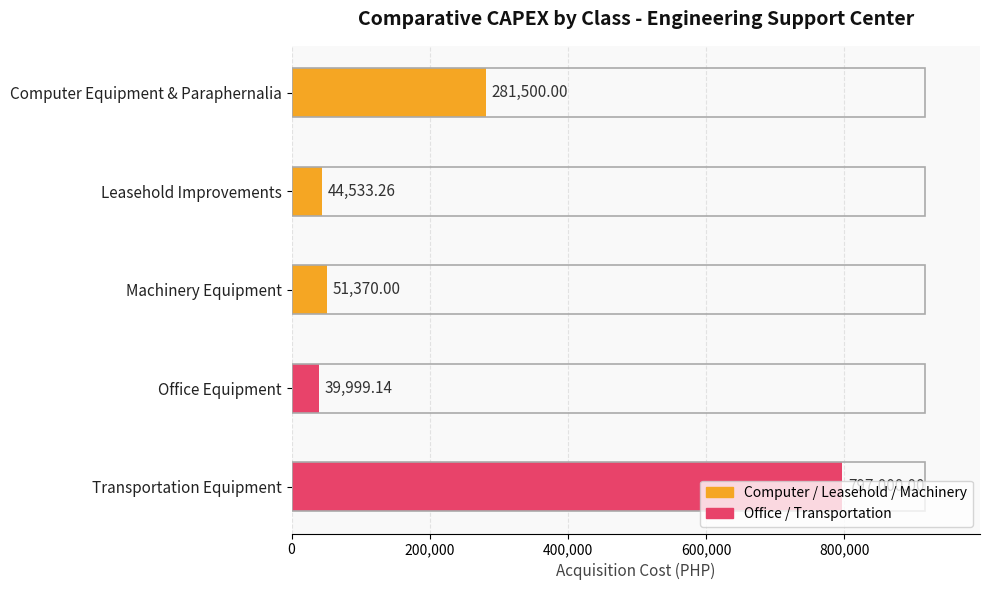

What is the average value?

242880.5